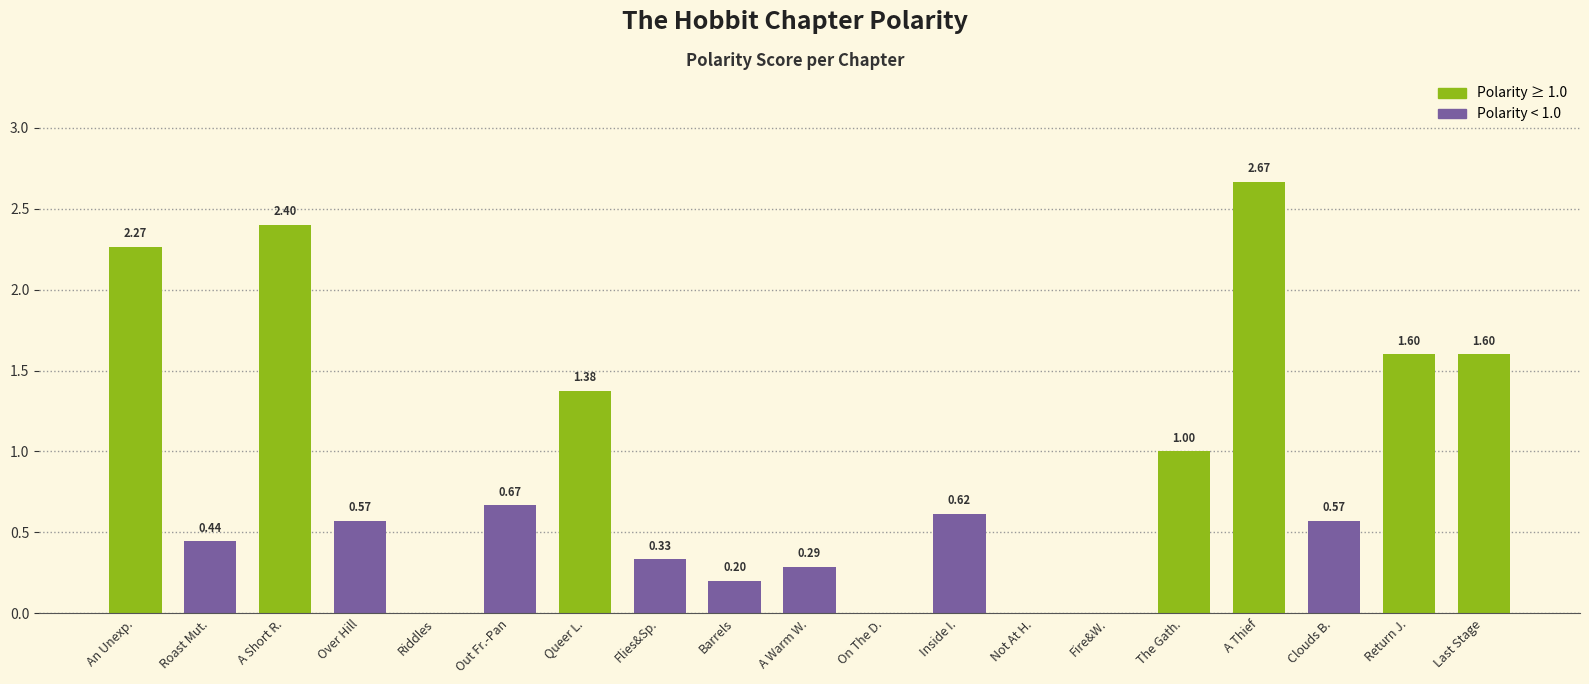

What is the average value?

0.9